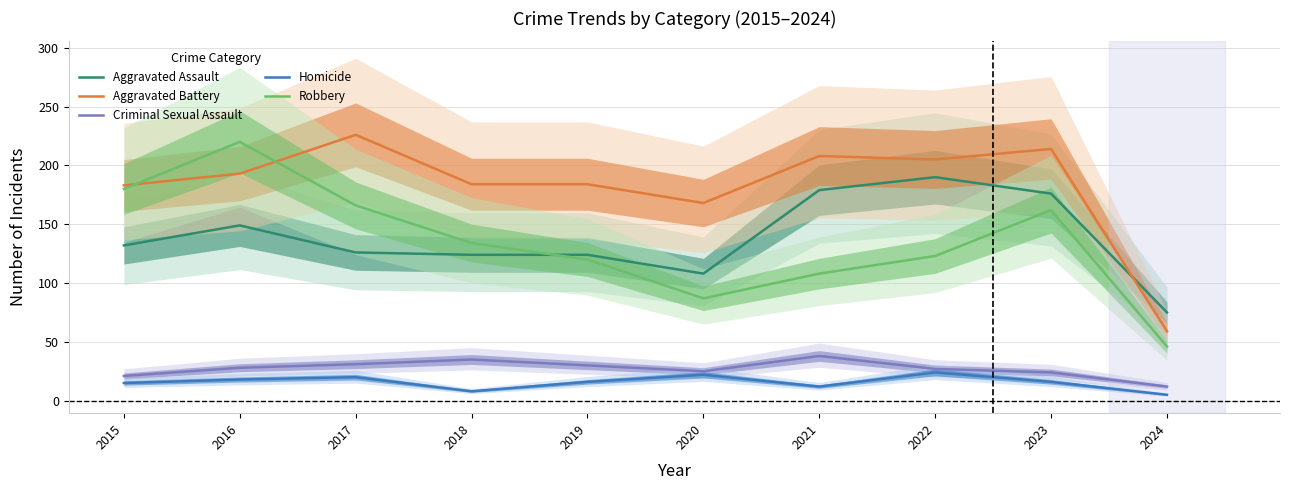

True or false: Robbery and Aggravated Battery cross at least once.

True